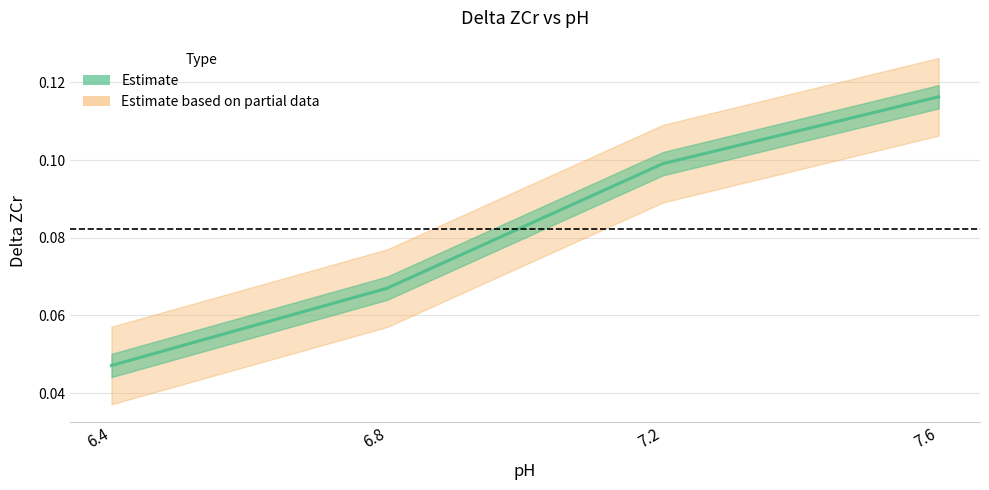

What is the maximum value shown in the chart?

0.1